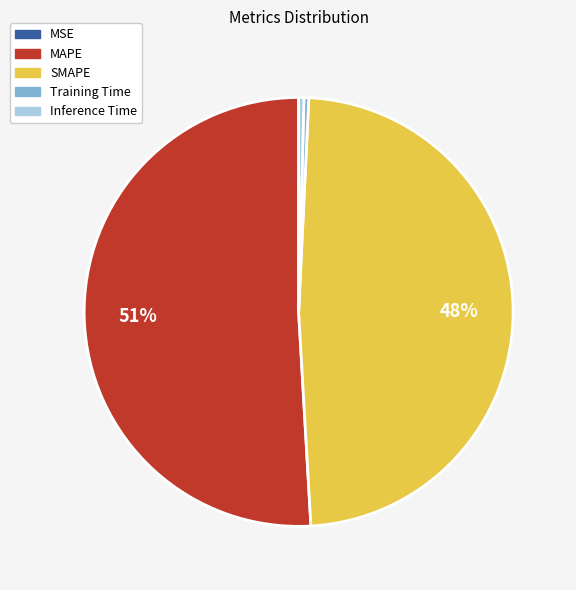

Which category has the biggest portion of the pie?

MAPE